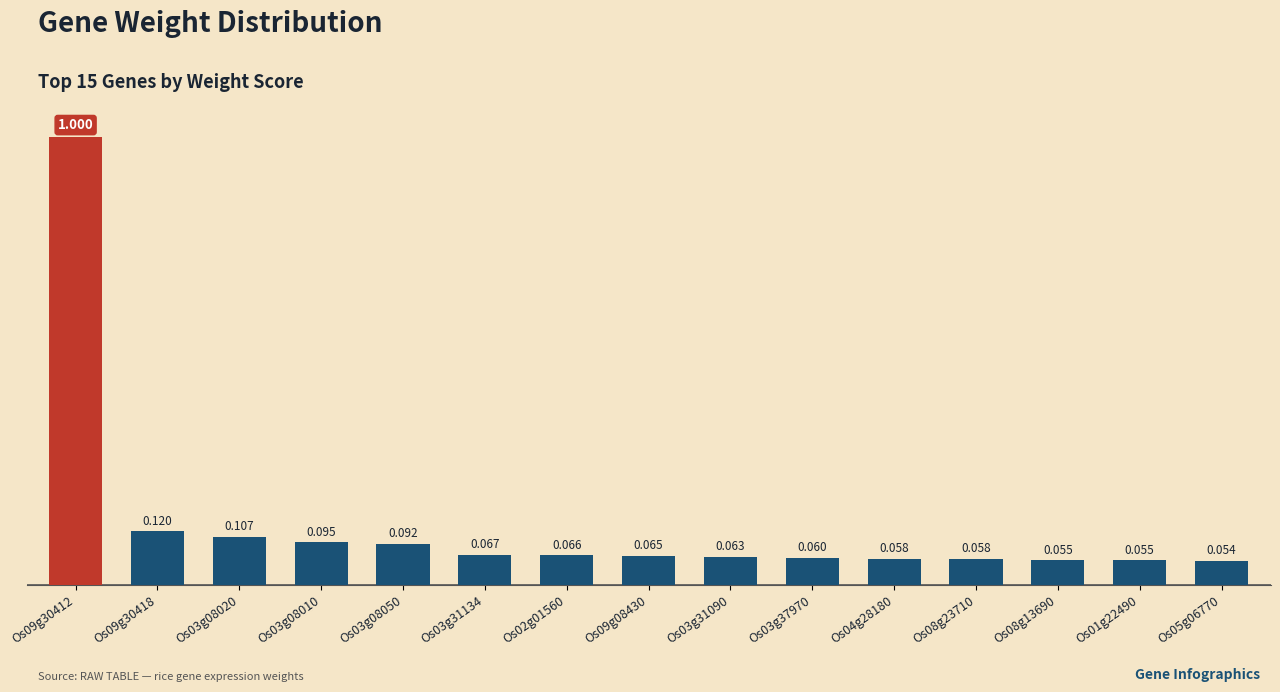

Reading right to left, list all the values displayed in this chart.

0.1	0.1	0.1	0.1	0.1	0.1	0.1	0.1	0.1	0.1	0.1	0.1	0.1	0.1	1.0